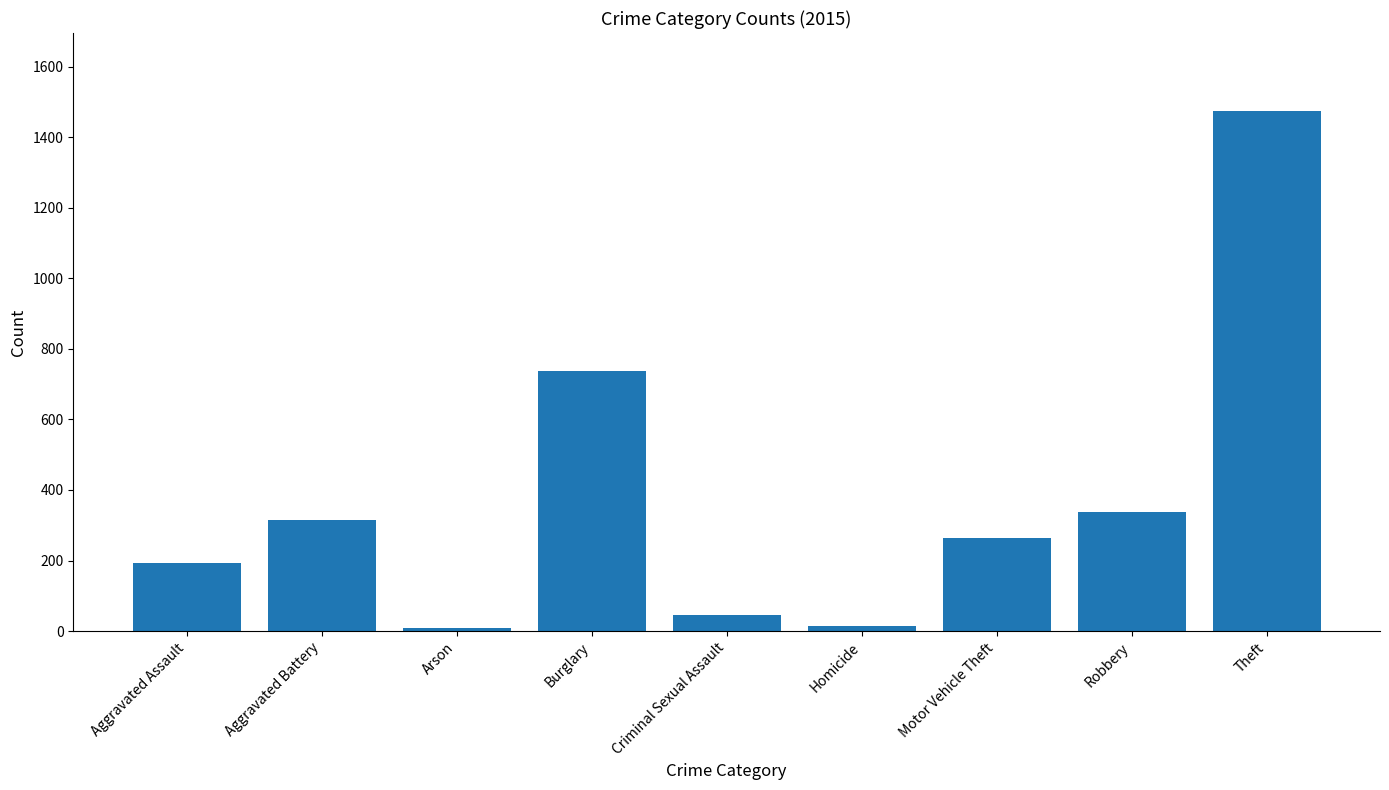

What is the greatest value displayed?

1474